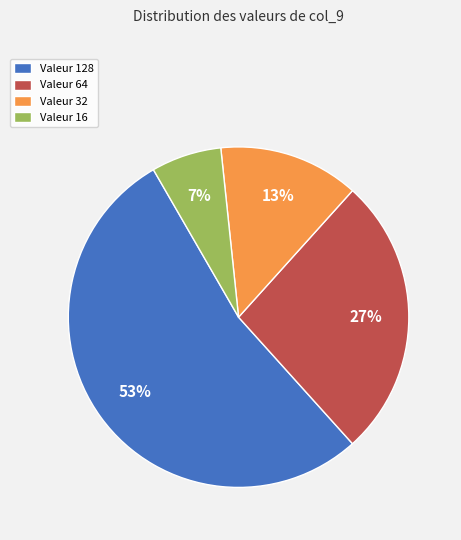

What is the majority slice?

Valeur 128